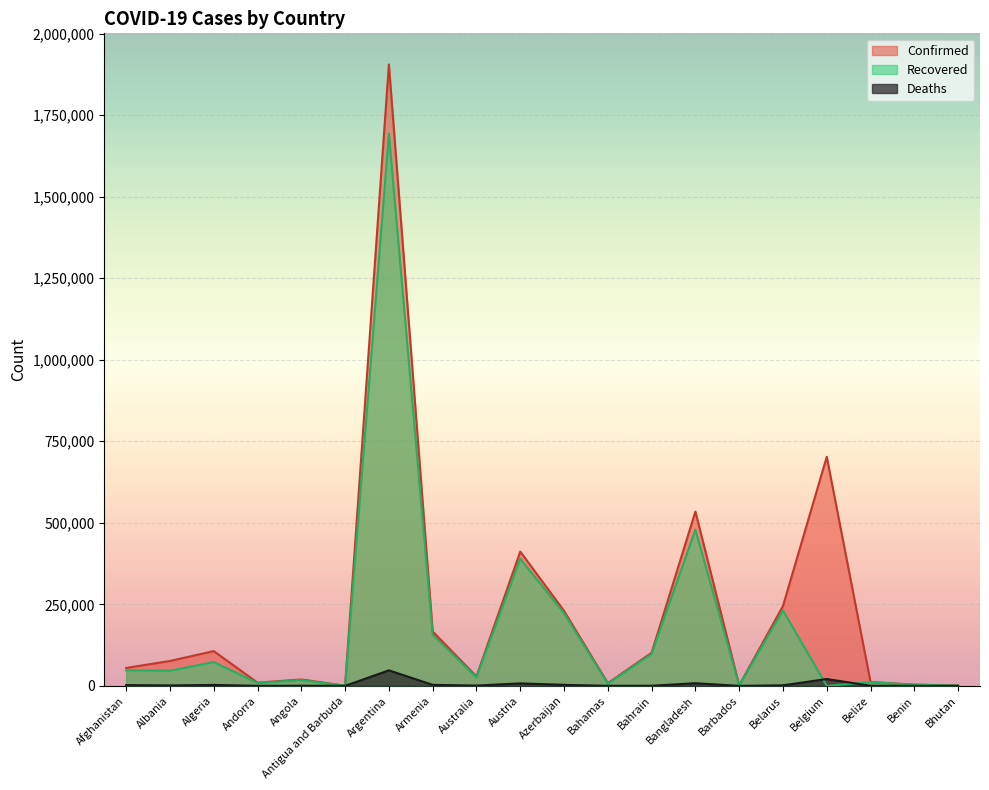

What is the average value of the Confirmed series?

230974